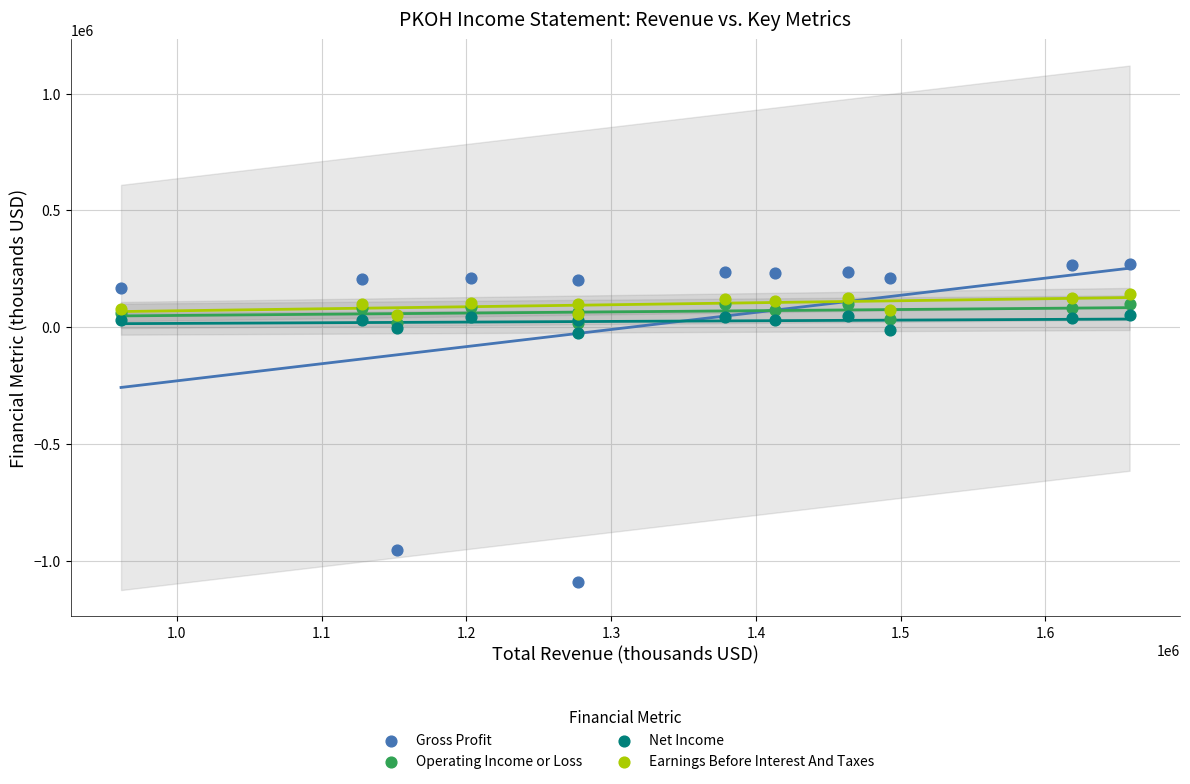

What are all the series names shown in the legend?

Gross Profit, Operating Income or Loss, Net Income, Earnings Before Interest And Taxes